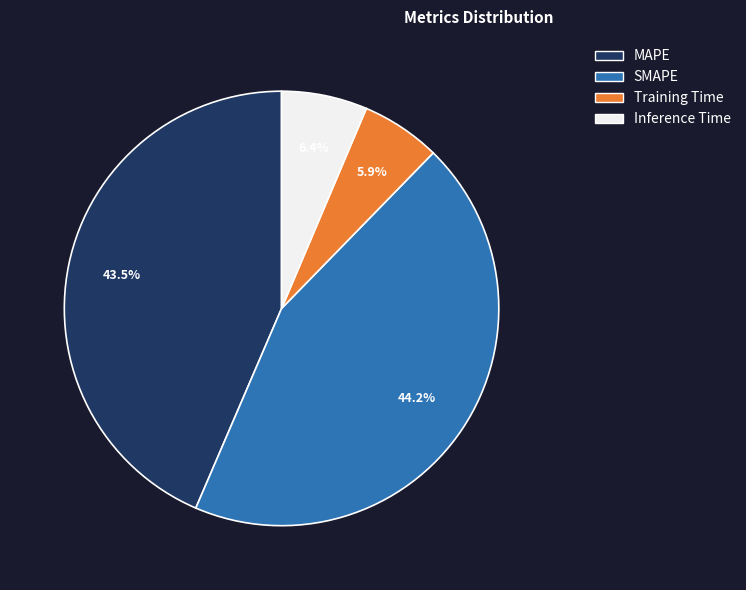

Between MAPE and Inference Time, which is larger?

MAPE